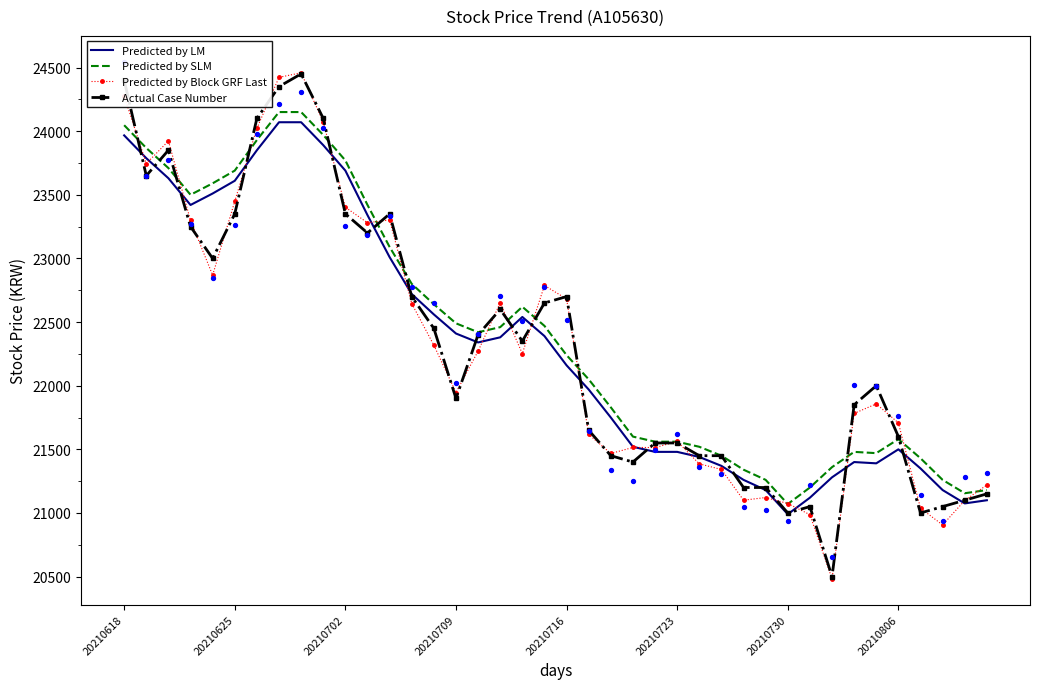

At how many categories does at least one series exceed 23668?

9